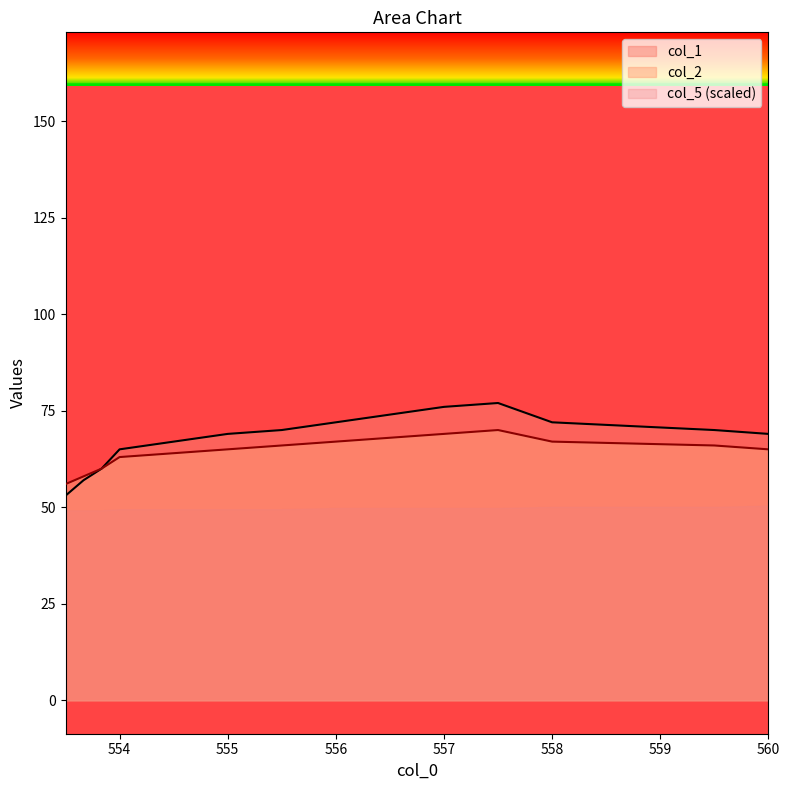

Where is col_1 nearest to the value 65?

554